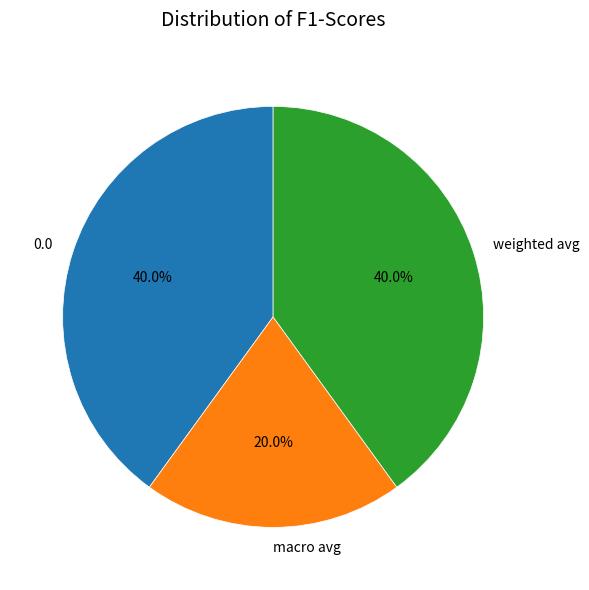

Is there a majority slice in this chart?

No